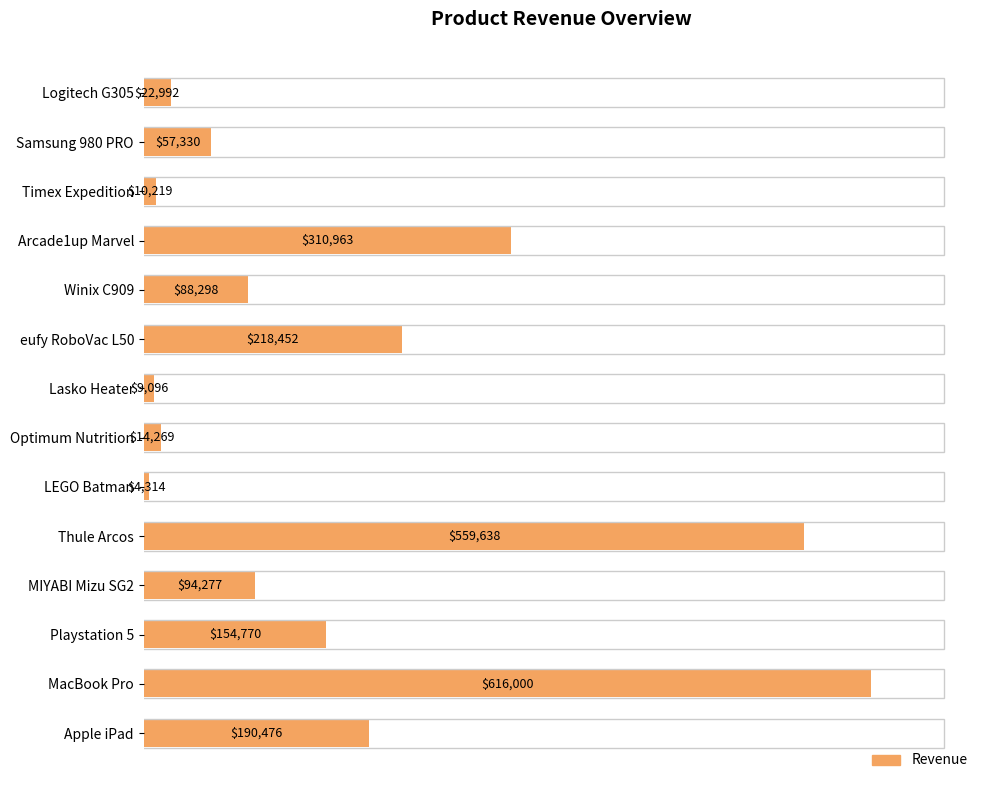

The chart shows a value of 10219.0 at Timex Expedition. True or false?

True